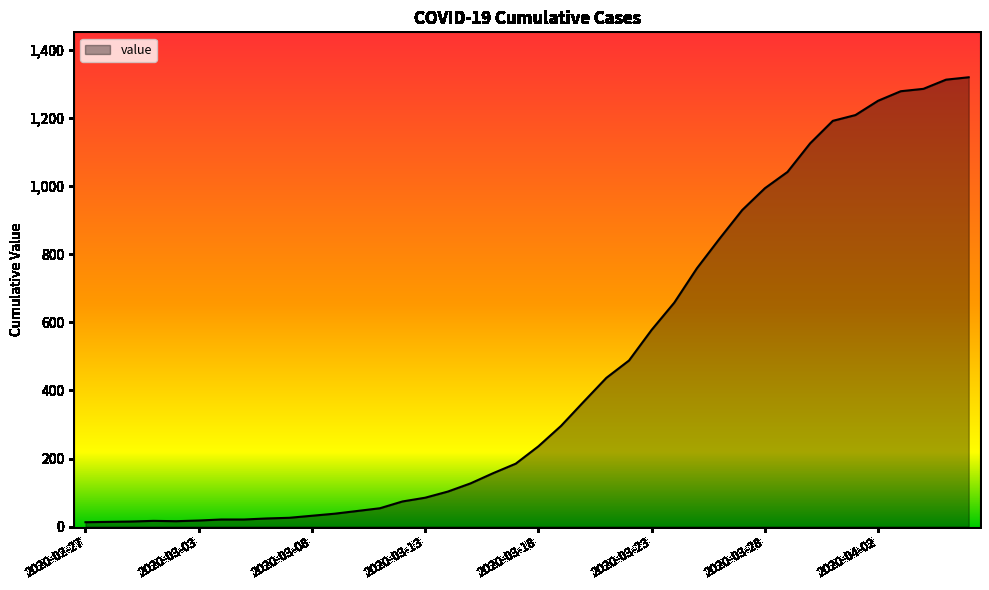

What is the maximum value shown in the chart?

1320